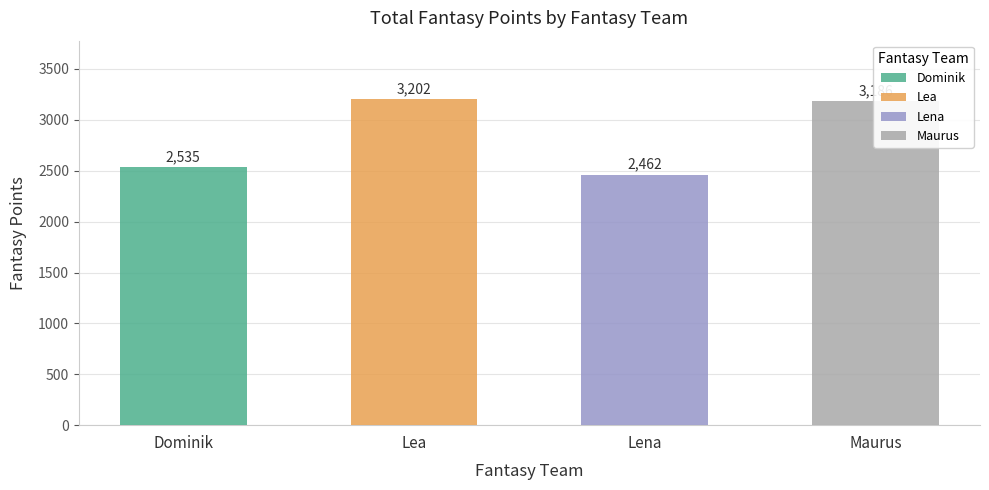

Reading left to right, extract all data points from this chart.

Dominik=2535	Lea=3202	Lena=2462	Maurus=3186